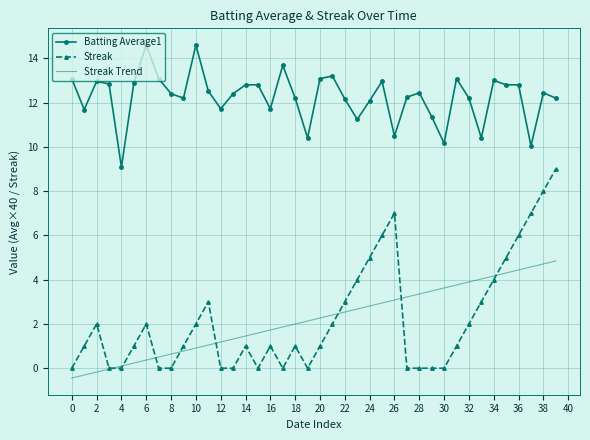

True or false: Batting Average1 and Streak intersect in this chart.

False